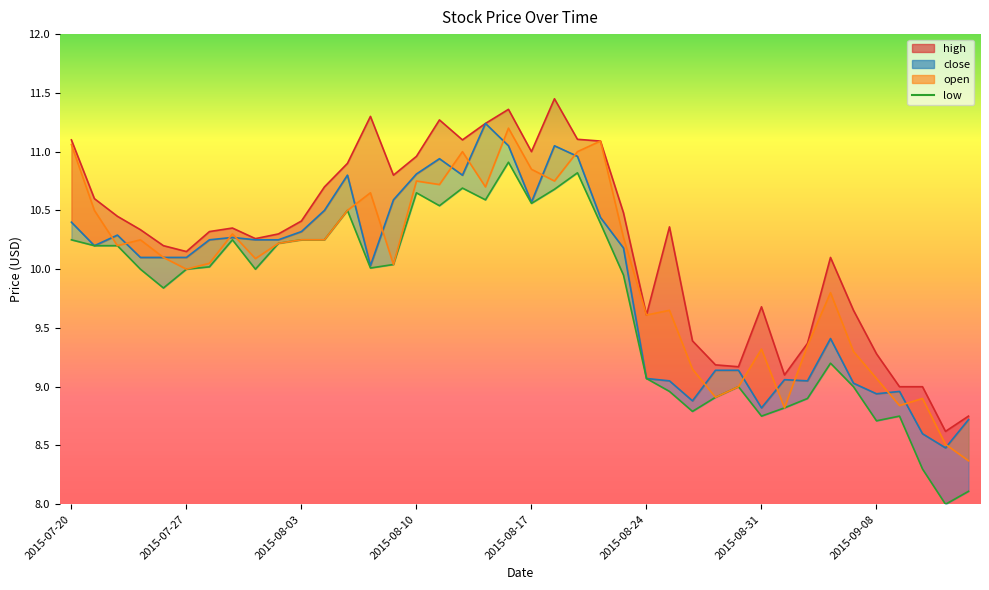

The chart shows a value of 9.2 at 33. True or false?

True